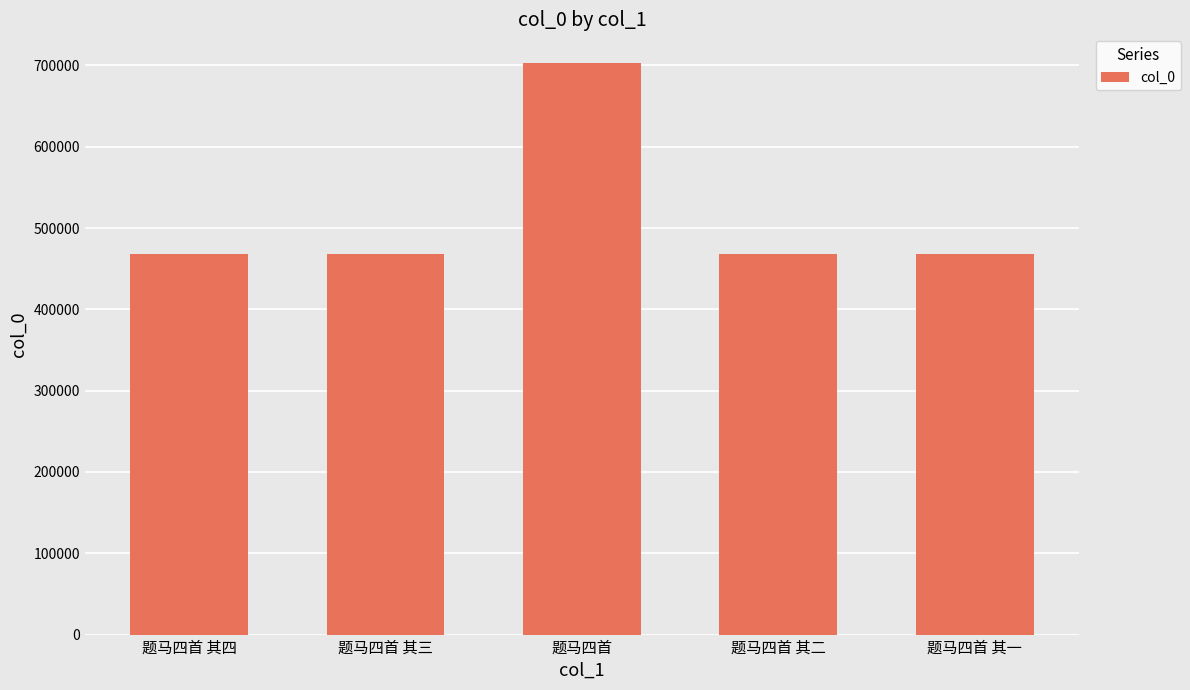

What is the minimum value shown in the chart?

468609